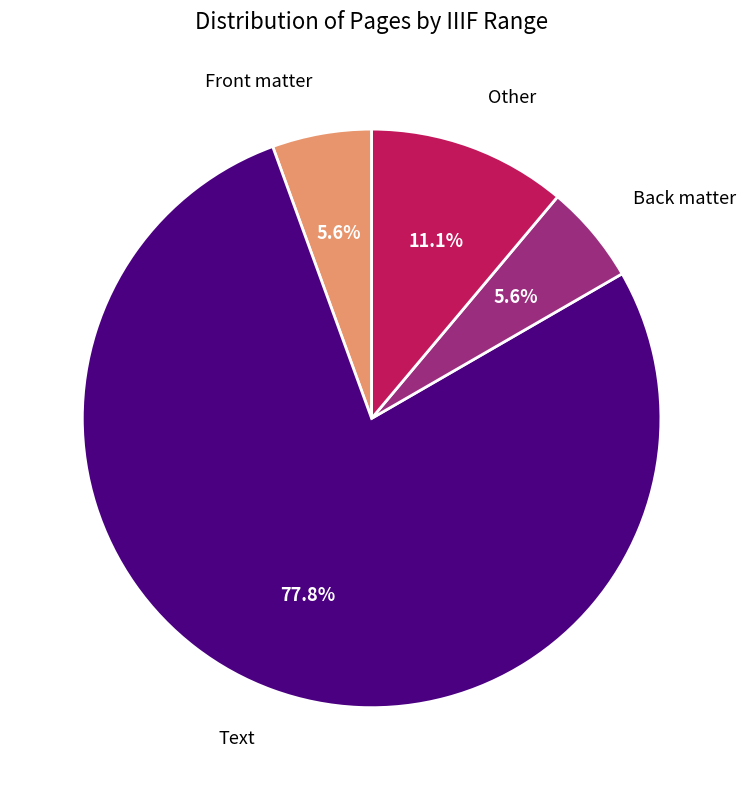

Do Front matter and Text together represent more than half of the pie?

Yes